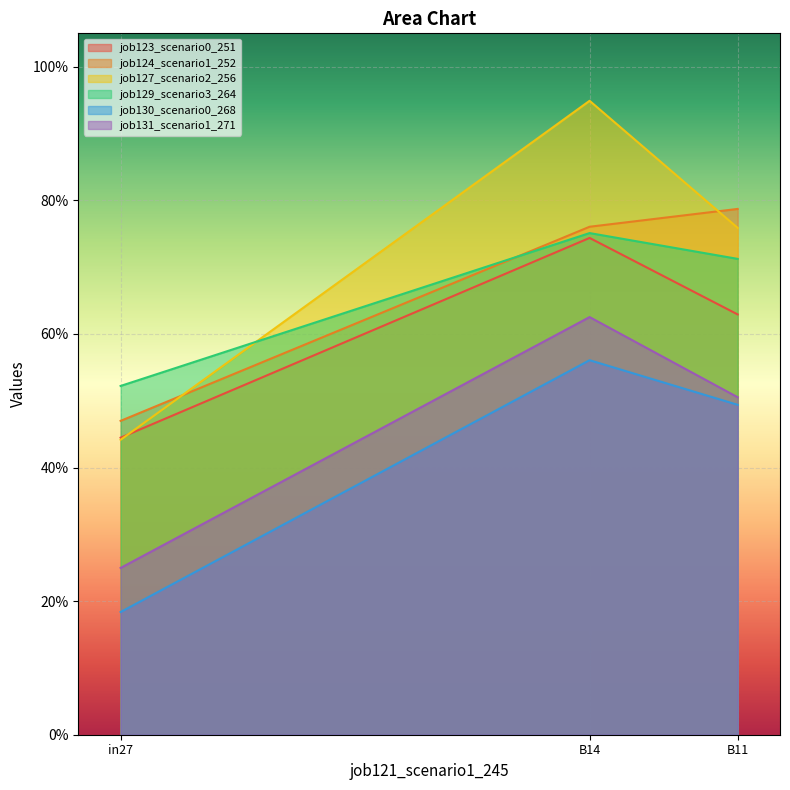

How many lines are shown in the chart?

6